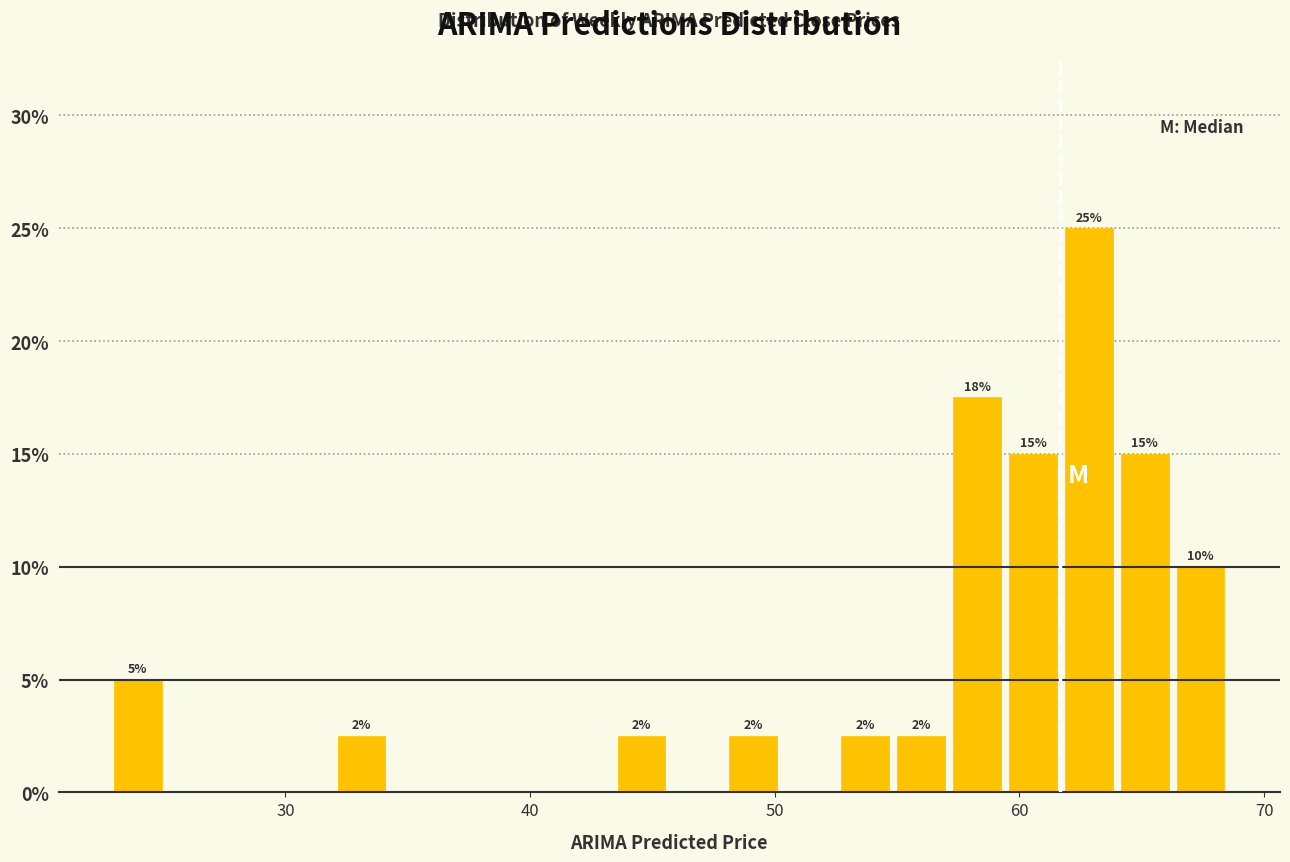

Read against the x-axis, roughly where is the centre of the tallest bar?

63